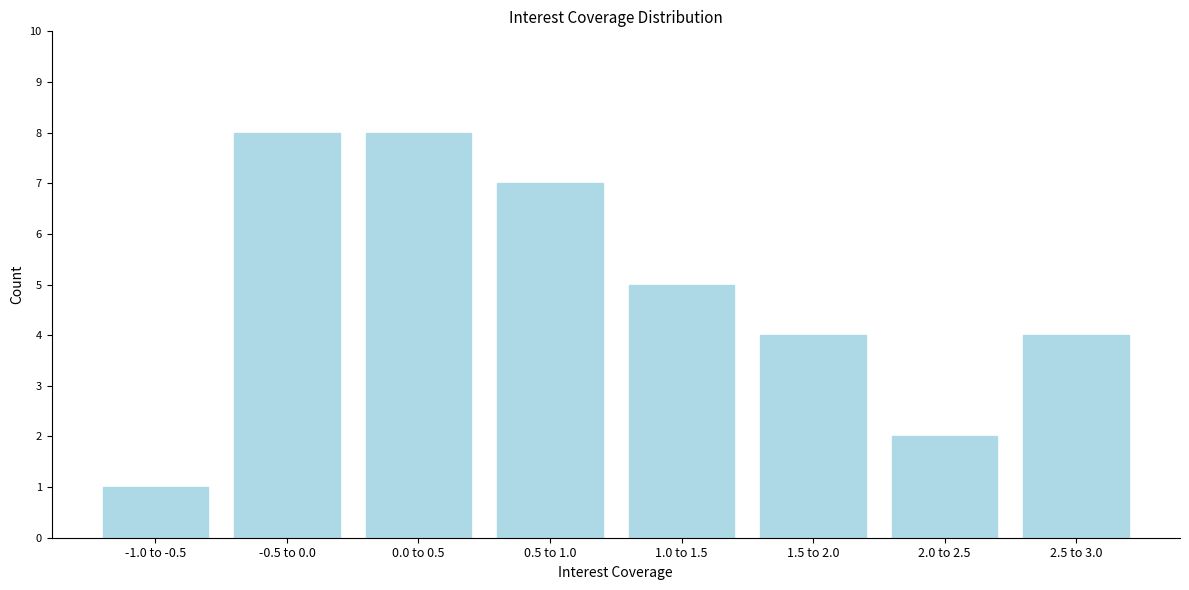

Reading right to left, list all the values displayed in this chart.

4	2	4	5	7	8	8	1